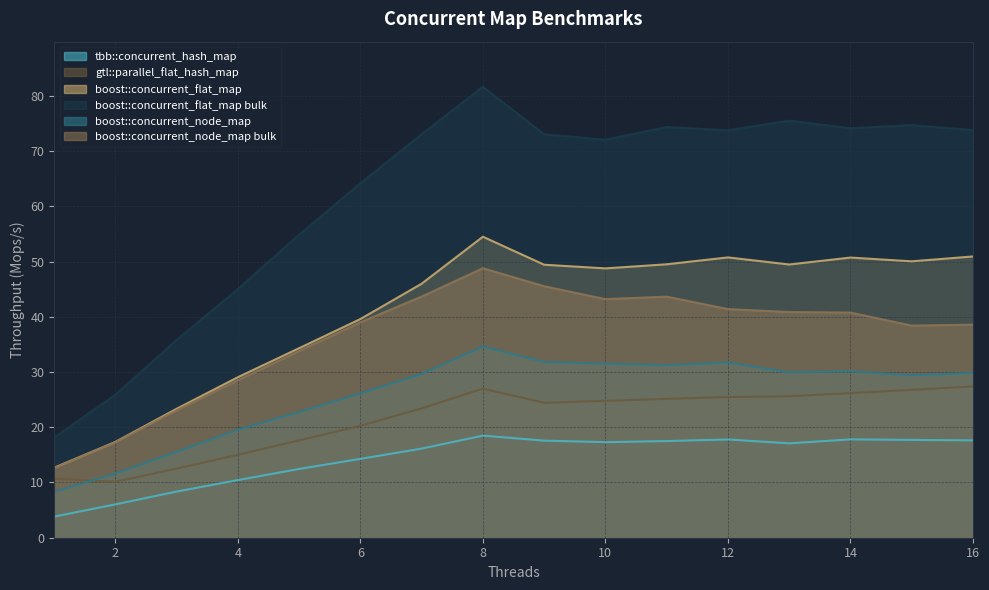

True or false: boost::concurrent_node_map has a value of 29.9 at 13.

True